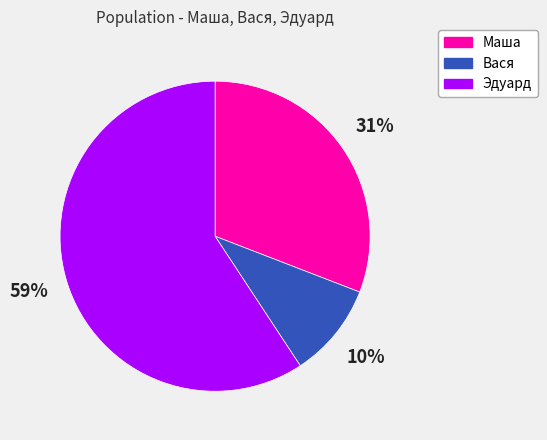

How many slices are in this pie chart?

3